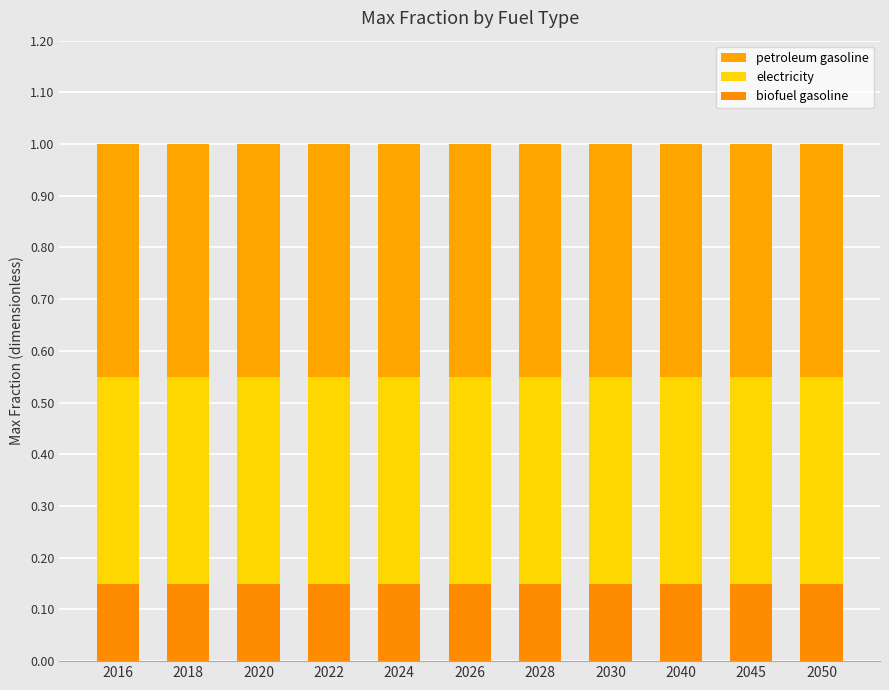

Reading left to right, extract all data points from this chart.

petroleum gasoline: 1.0	1.0	1.0	1.0	1.0	1.0	1.0	1.0	1.0	1.0	1.0
electricity: 0.6	0.6	0.6	0.6	0.6	0.6	0.6	0.6	0.6	0.6	0.6
biofuel gasoline: 0.1	0.1	0.1	0.1	0.1	0.1	0.1	0.1	0.1	0.1	0.1